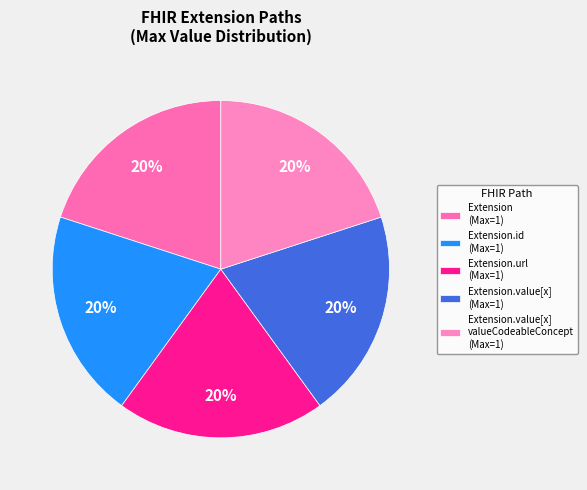

Which category has the biggest portion of the pie?

Extension.url